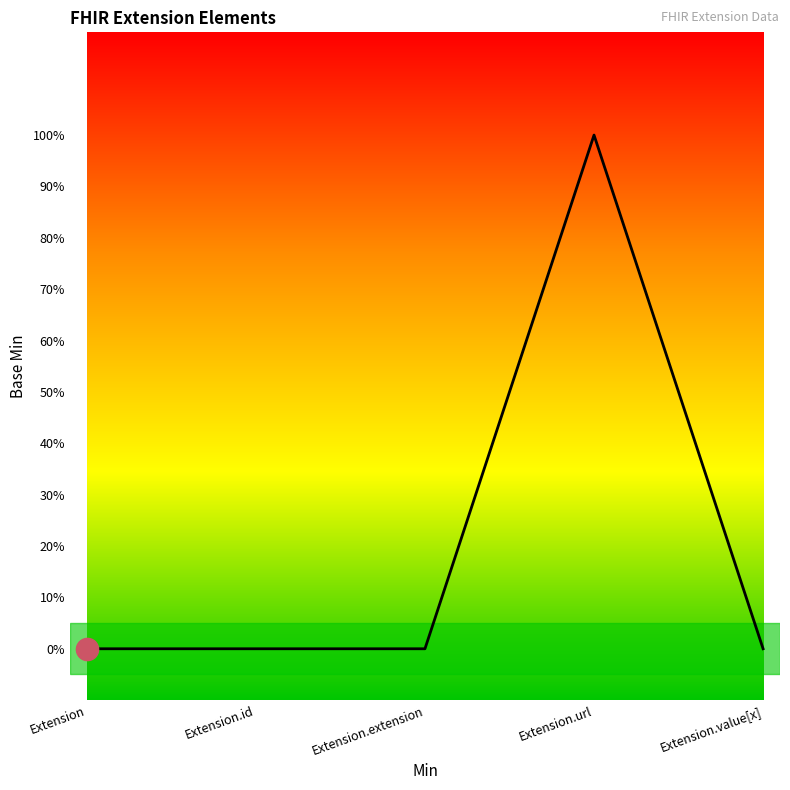

Is this an area chart (filled region under the line)?

Yes